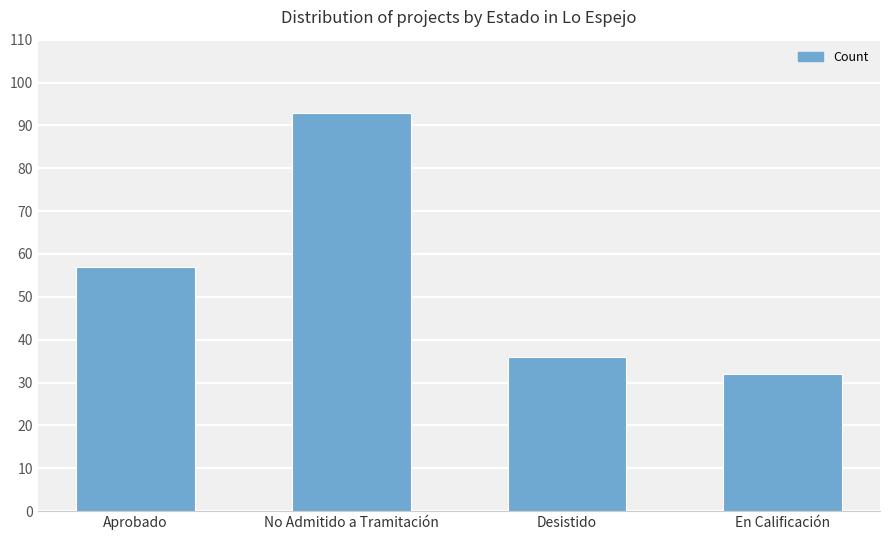

Rank the categories by value from lowest to highest.

En Calificación, Desistido, Aprobado, No Admitido a Tramitación